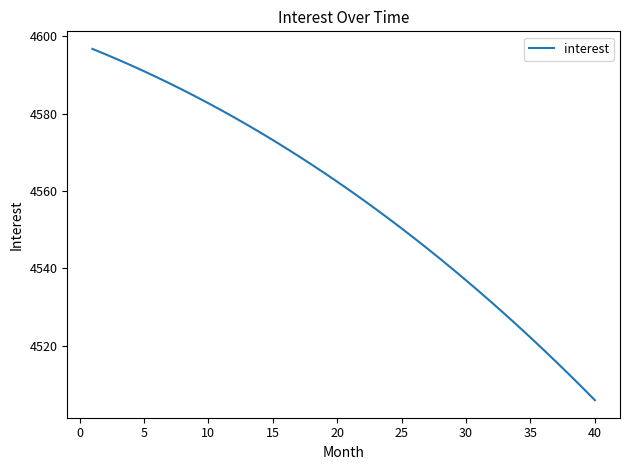

How many values are below 4562?

20